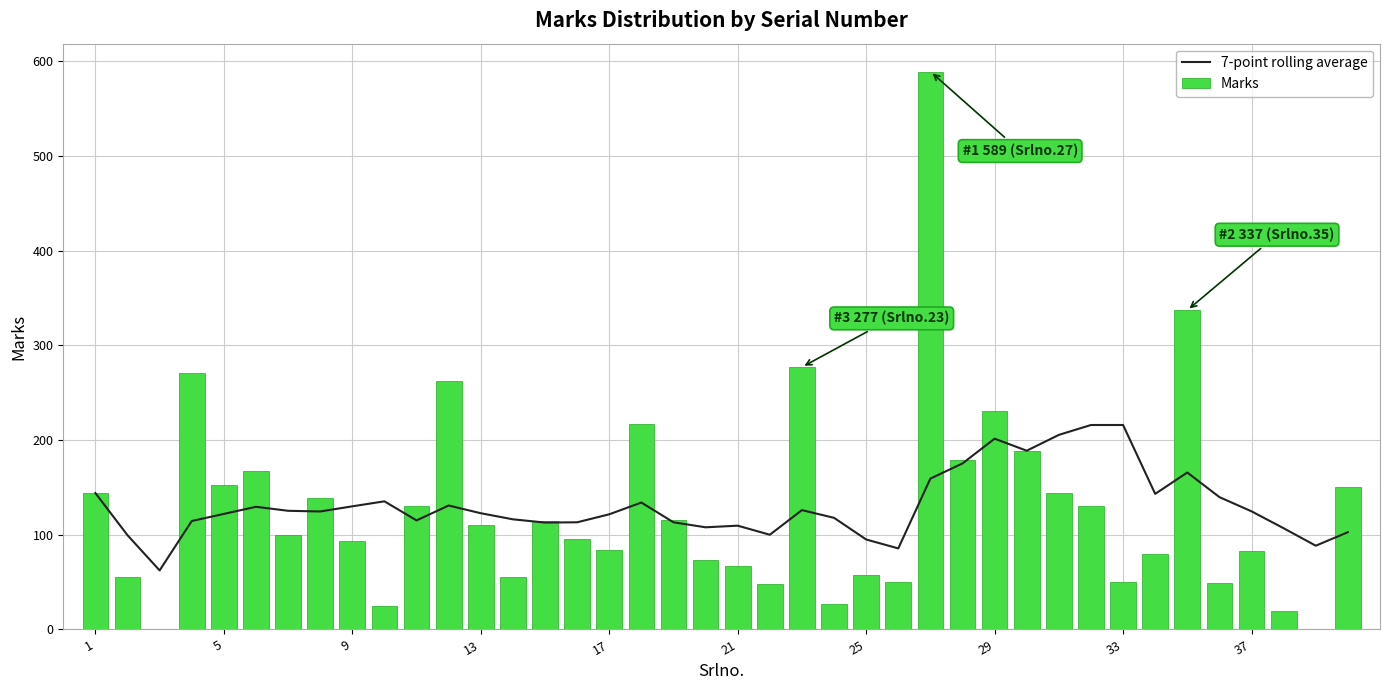

Does the chart contain any negative values?

No